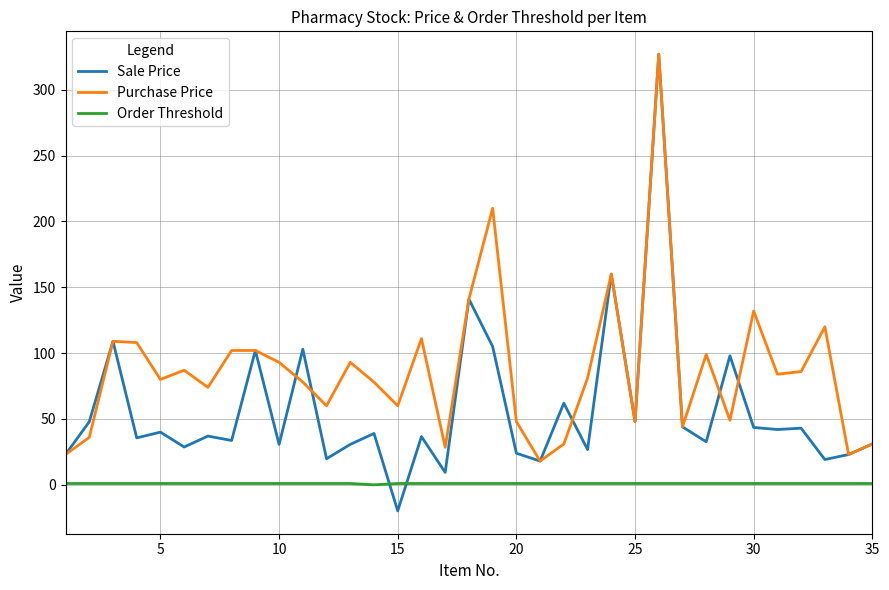

What is the minimum value shown in the chart?

-19.8